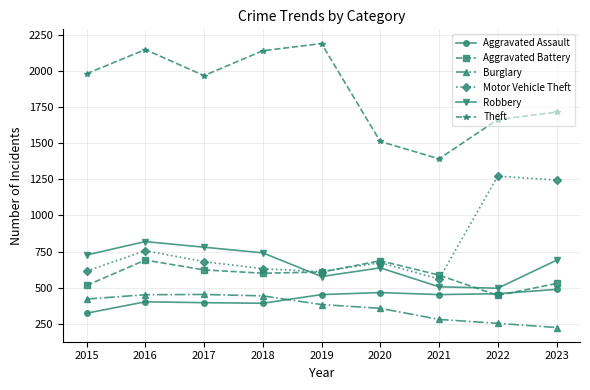

Which series changed the most between 2015 and 2016?

Aggravated Battery